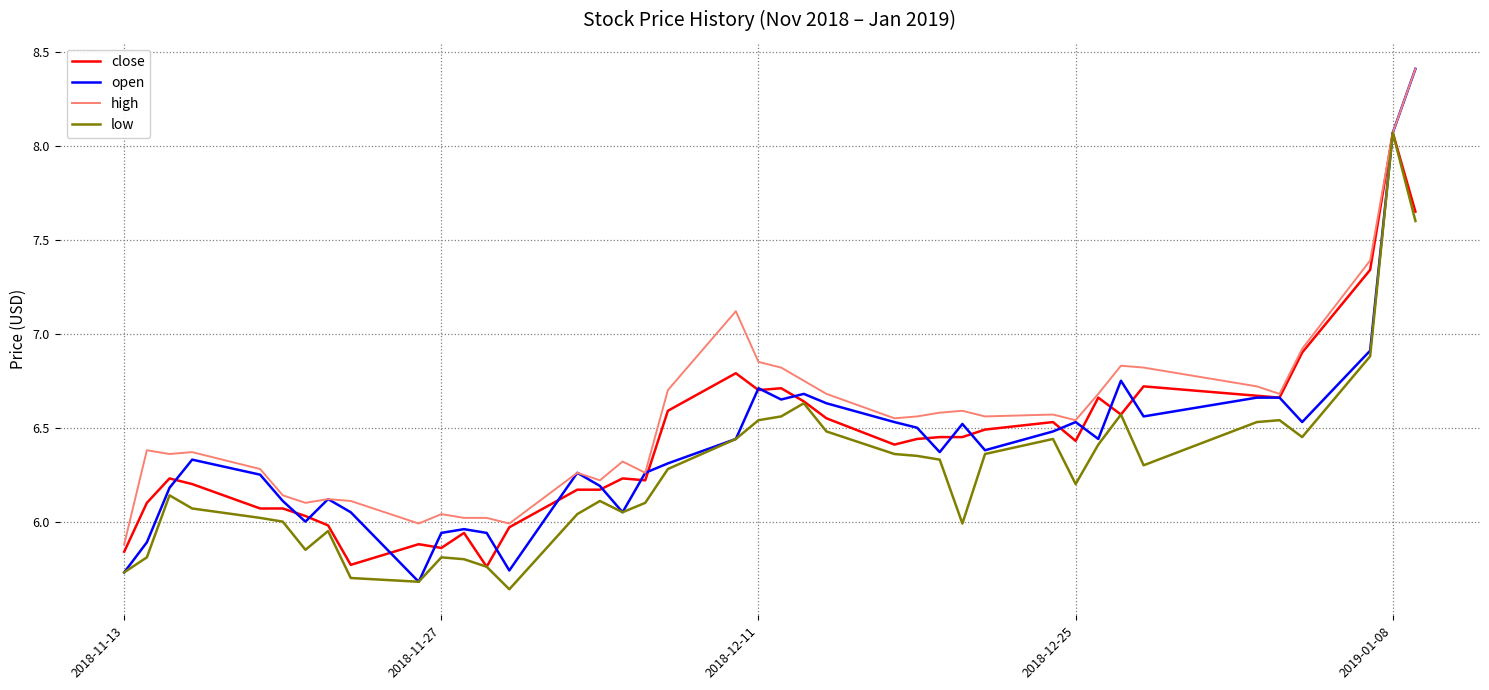

Which series has the largest total across all categories?

high